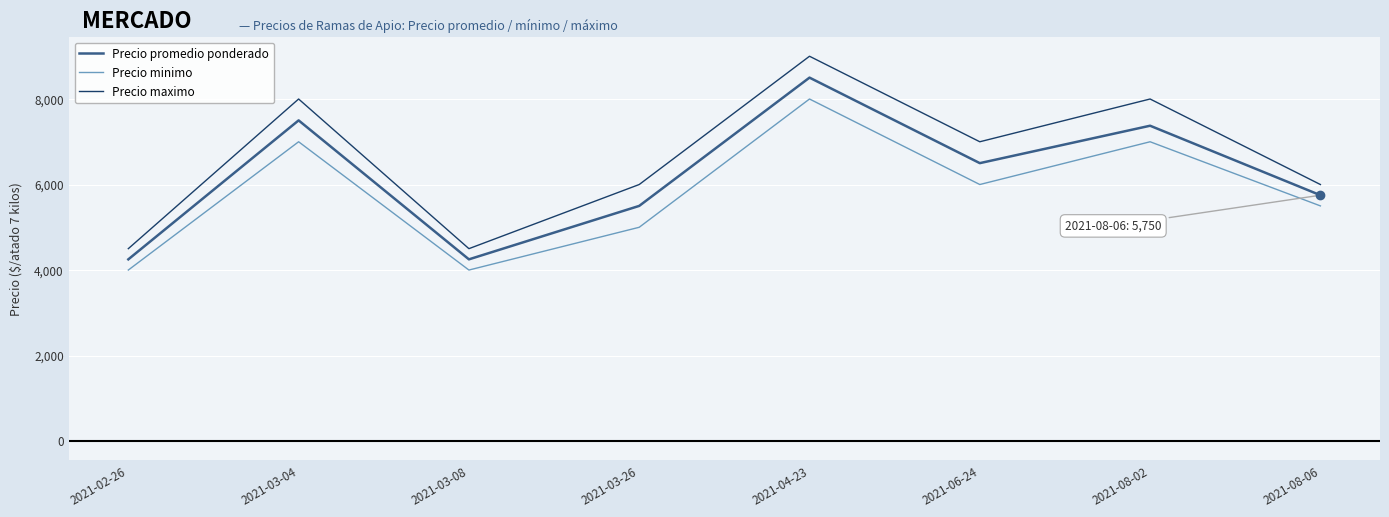

Reading right to left, list all the values displayed in this chart.

Precio promedio ponderado: 5750	7375	6500	8500	5500	4250	7500	4250
Precio minimo: 5500	7000	6000	8000	5000	4000	7000	4000
Precio maximo: 6000	8000	7000	9000	6000	4500	8000	4500